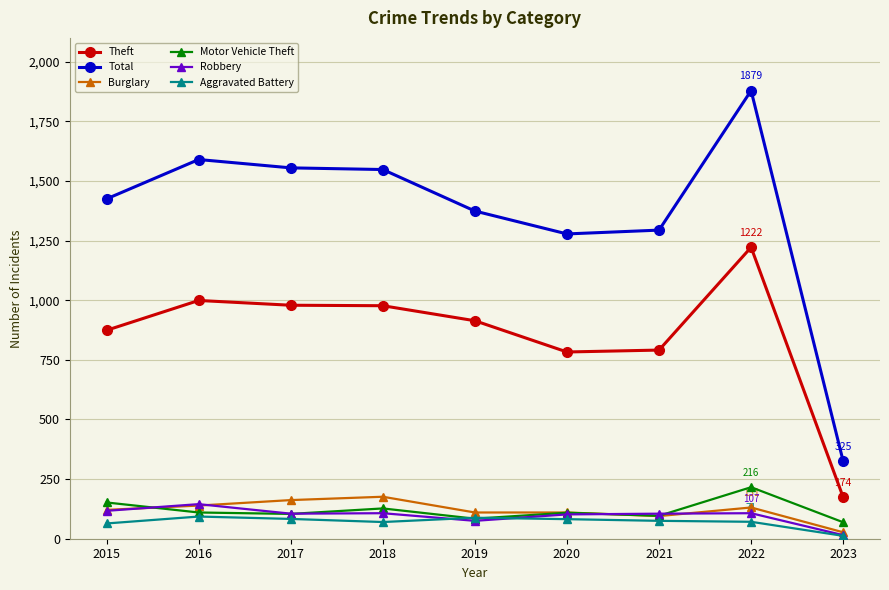

True or false: Burglary and Total intersect in this chart.

False